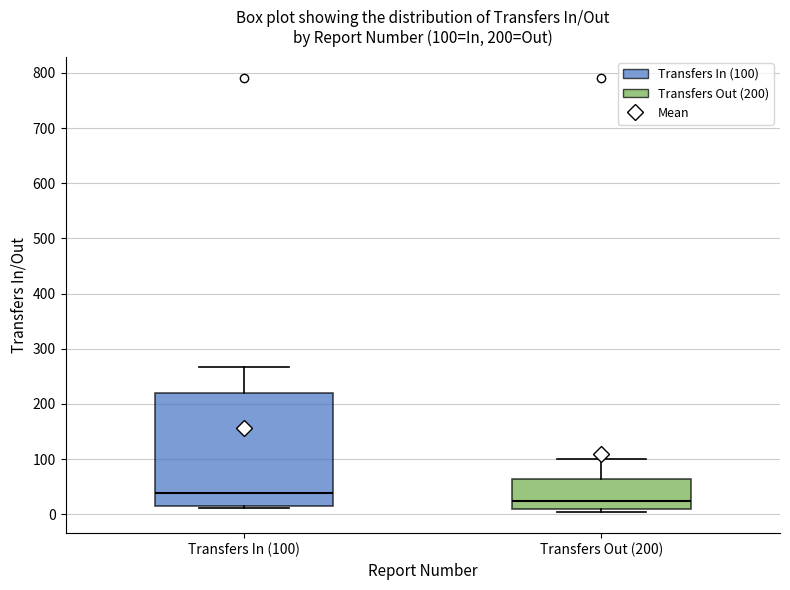

Which box's median line is the lowest?

Transfers Out (200)